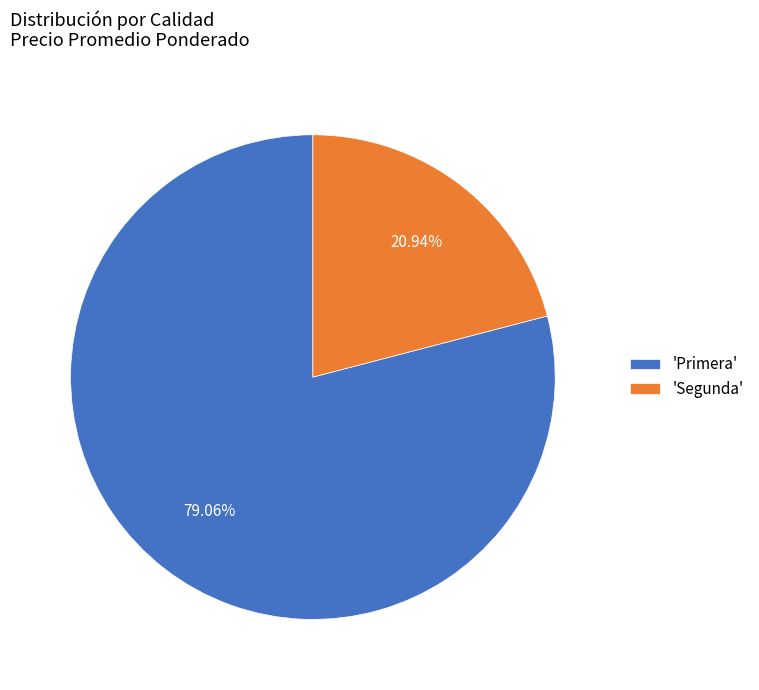

Approximately how many times larger is the value at 'Segunda' compared to 'Primera'?

0.3